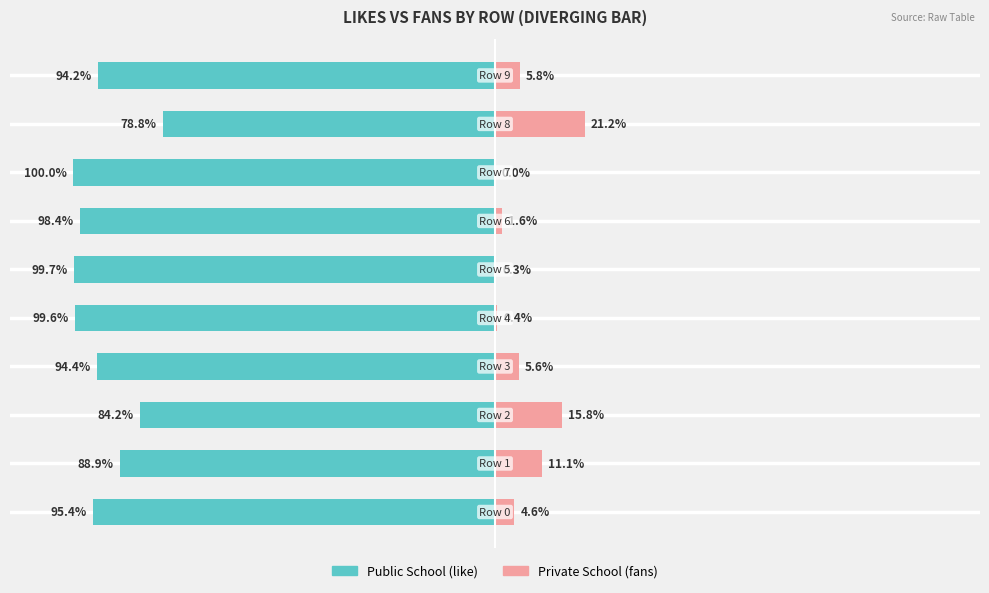

Between 7 and 9, which series saw the biggest shift?

Public School (like)